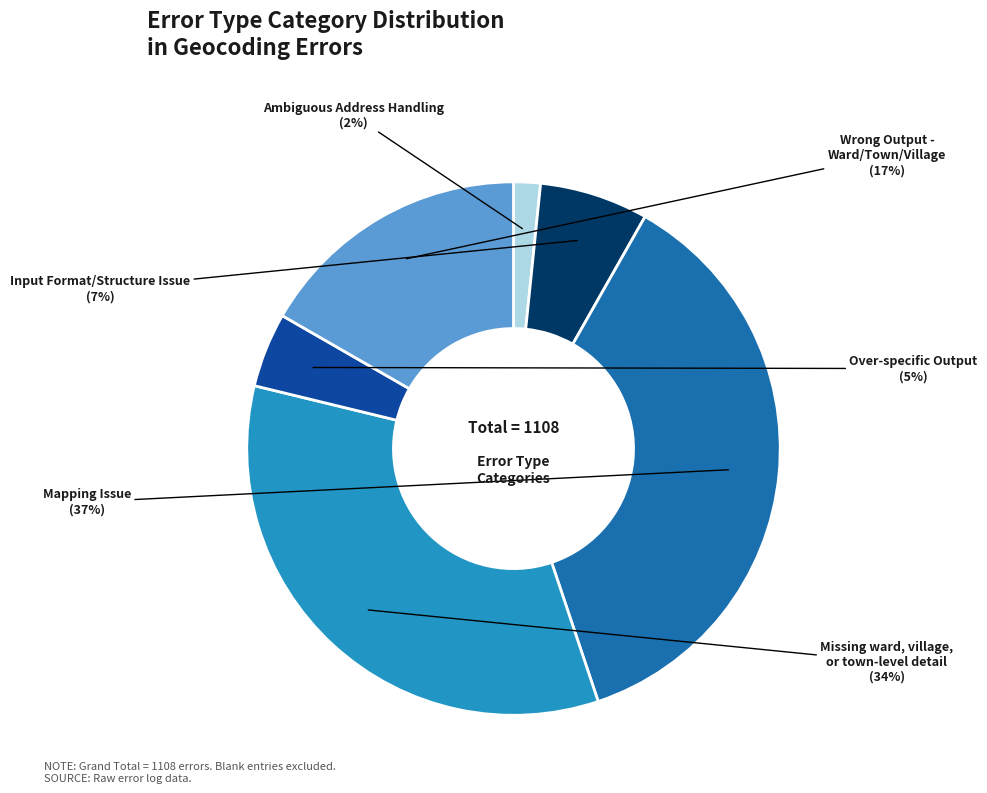

Is there any slice that represents more than half of the pie?

No